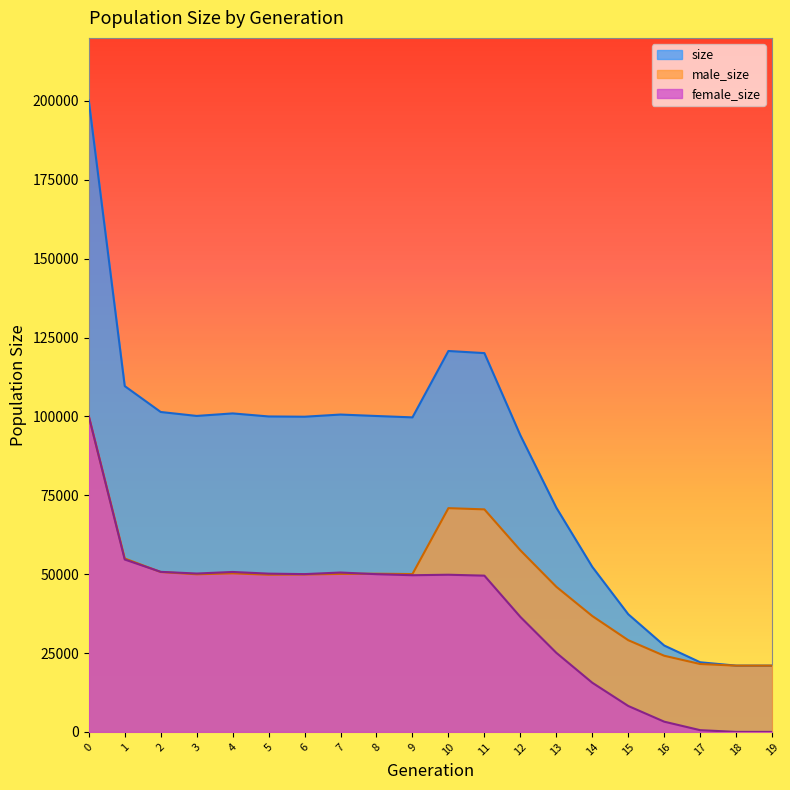

How many values in the male_size series exceed 50041?

9